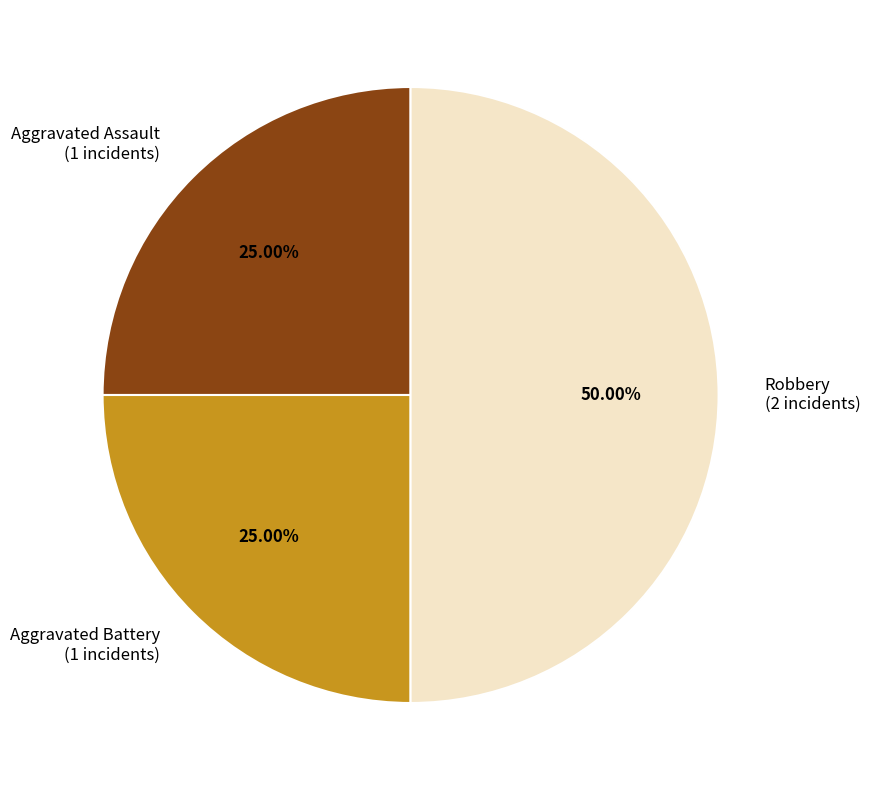

To the nearest percent, what is the difference between the largest and smallest slice percentages?

25%